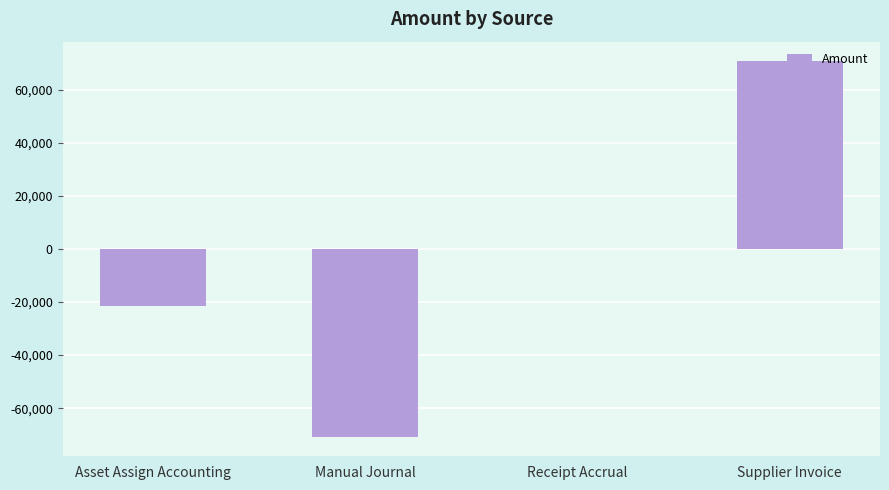

What is the greatest value displayed?

71025.0